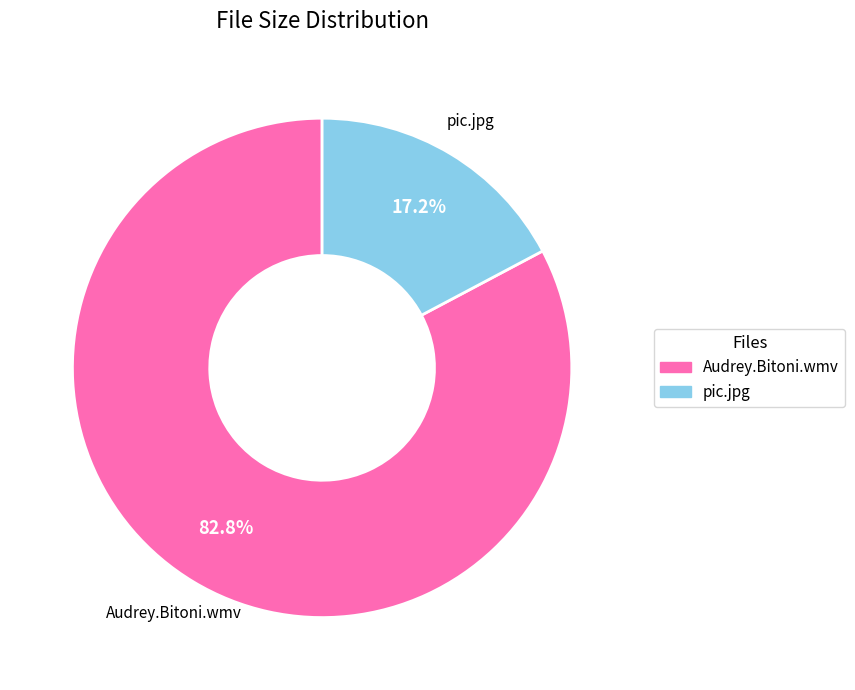

How many segments does this pie chart have?

2